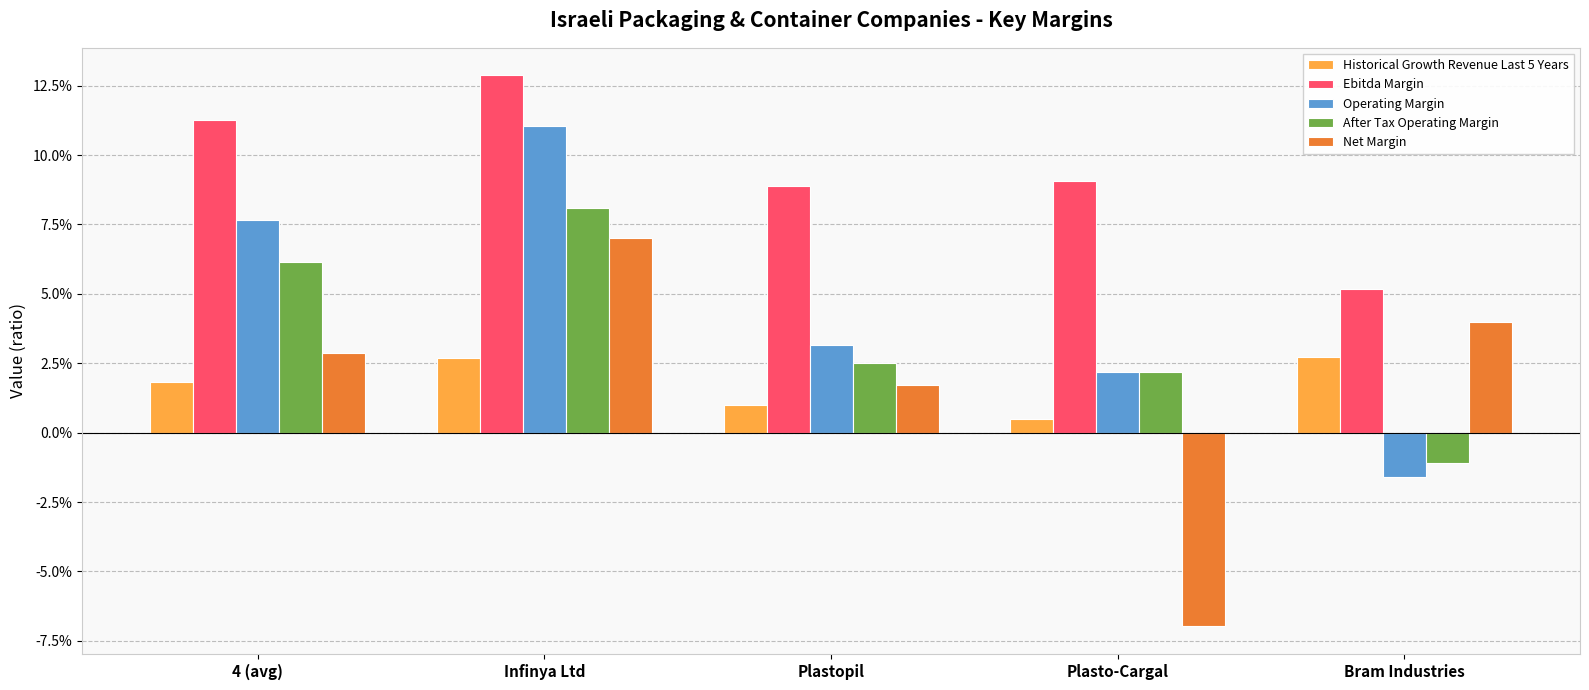

What are all the series names shown in the legend?

Historical Growth Revenue Last 5 Years, Ebitda Margin, Operating Margin, After Tax Operating Margin, Net Margin